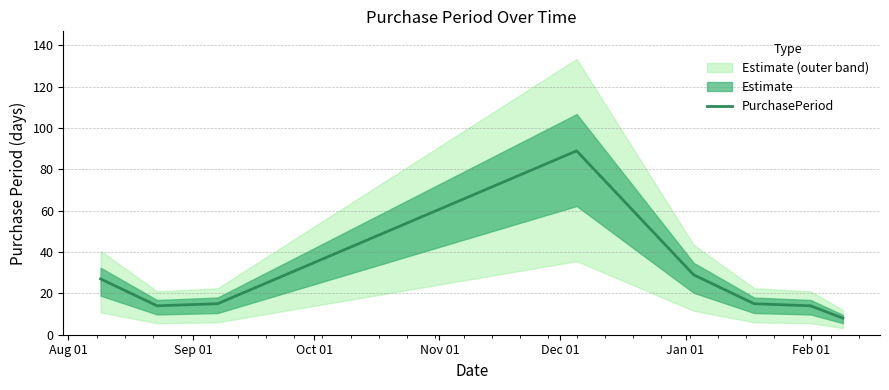

How many points are higher than both their immediate neighbors (excluding endpoints)?

1